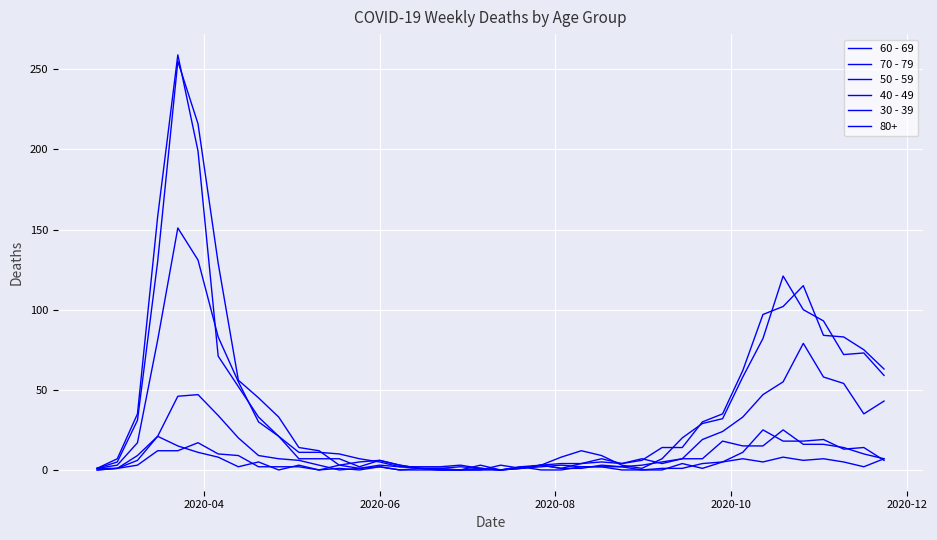

How many lines are shown in the chart?

6